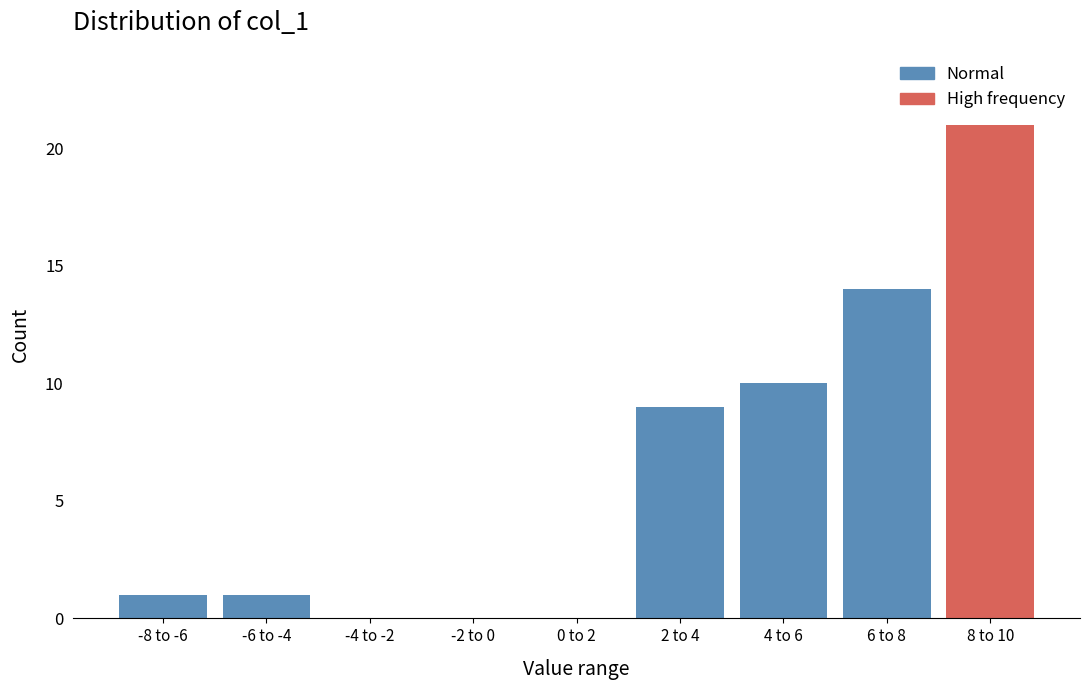

Reading left to right, transcribe all the data shown in this chart.

-8 to -6=1	-6 to -4=1	-4 to -2=0	-2 to 0=0	0 to 2=0	2 to 4=9	4 to 6=10	6 to 8=14	8 to 10=21